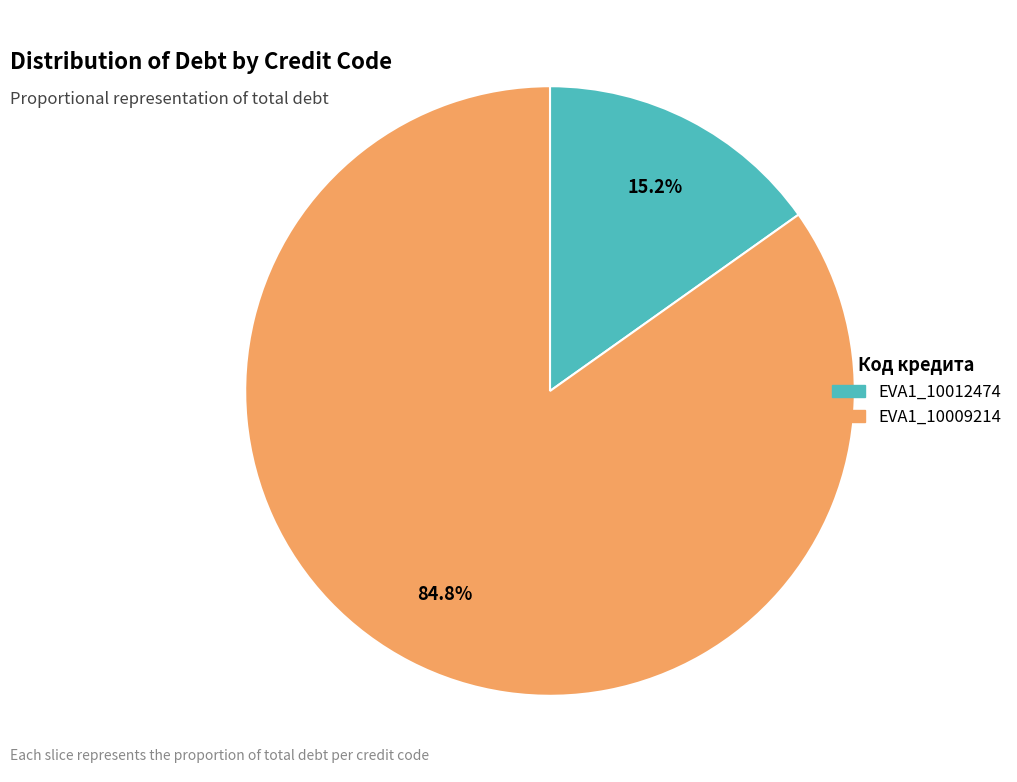

Combined, what portion of the pie is EVA1_10009214 and EVA1_10012474?

100.0%